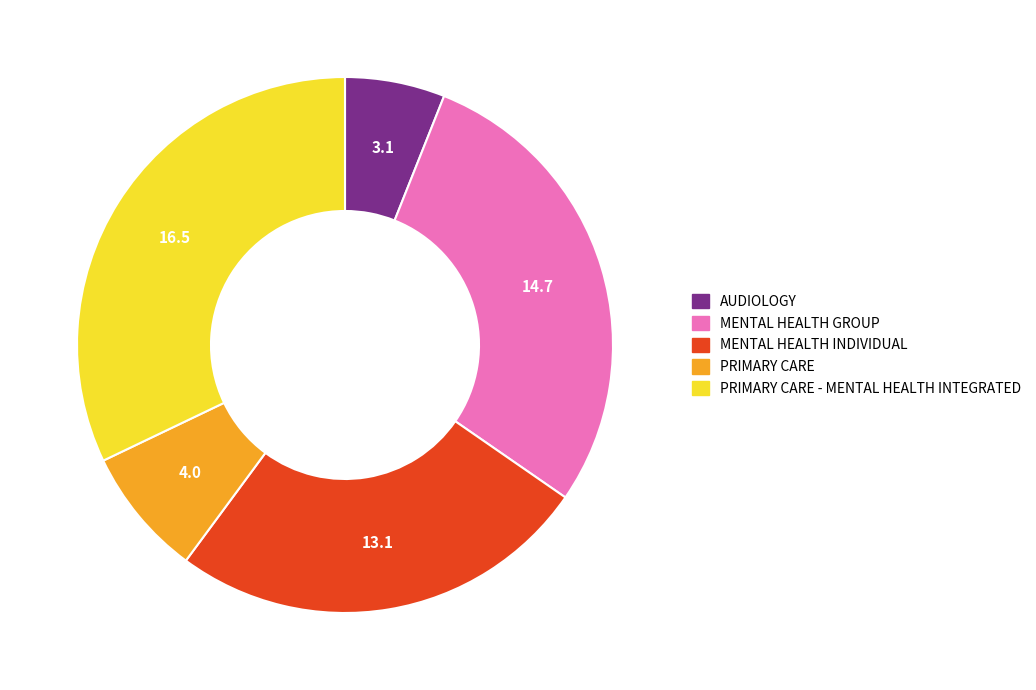

Is there a majority slice in this chart?

No